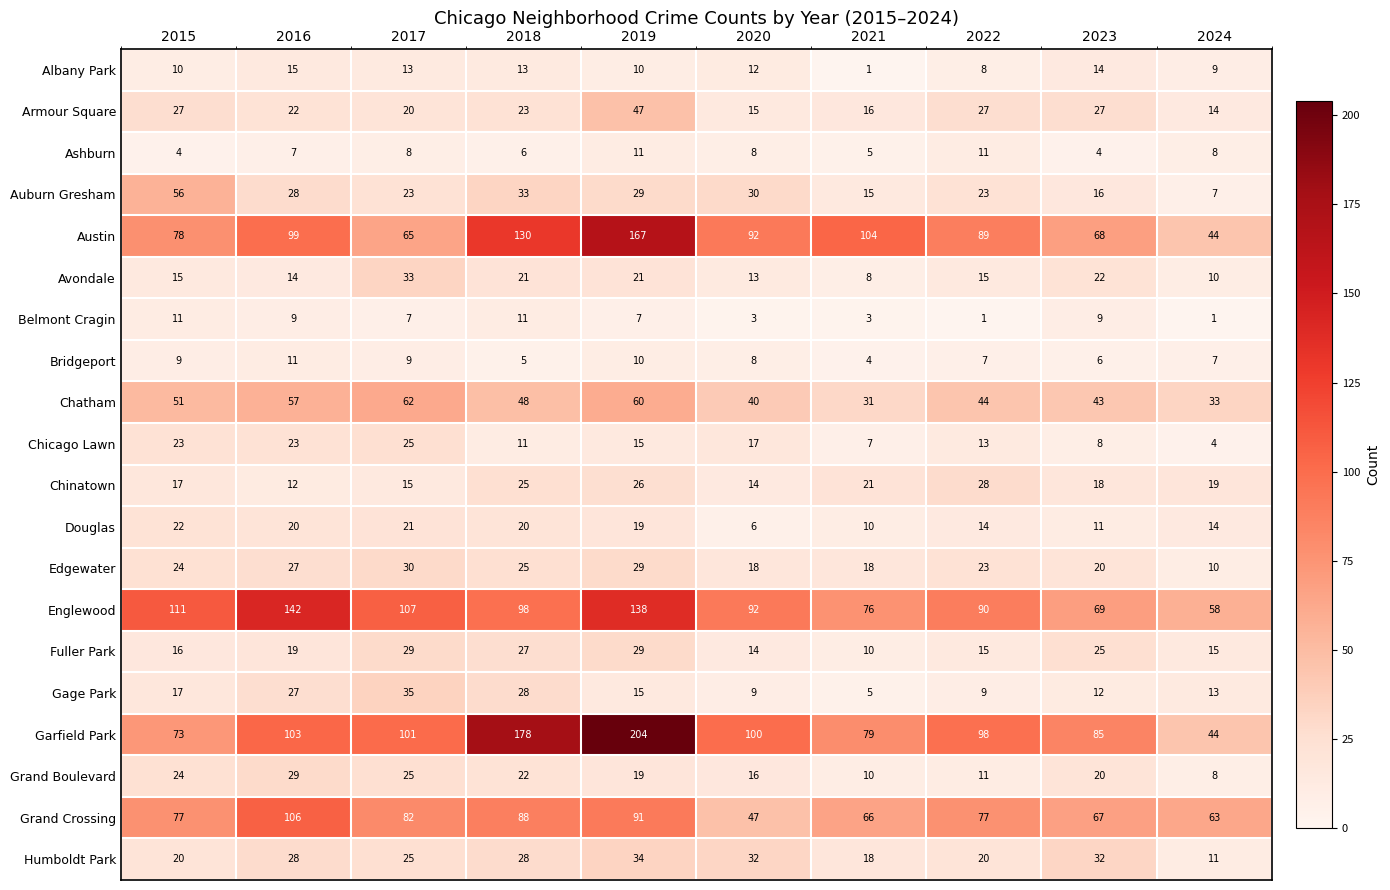

List the labels in order of Englewood value, smallest first.

2024, 2023, 2021, 2022, 2020, 2018, 2017, 2015, 2019, 2016